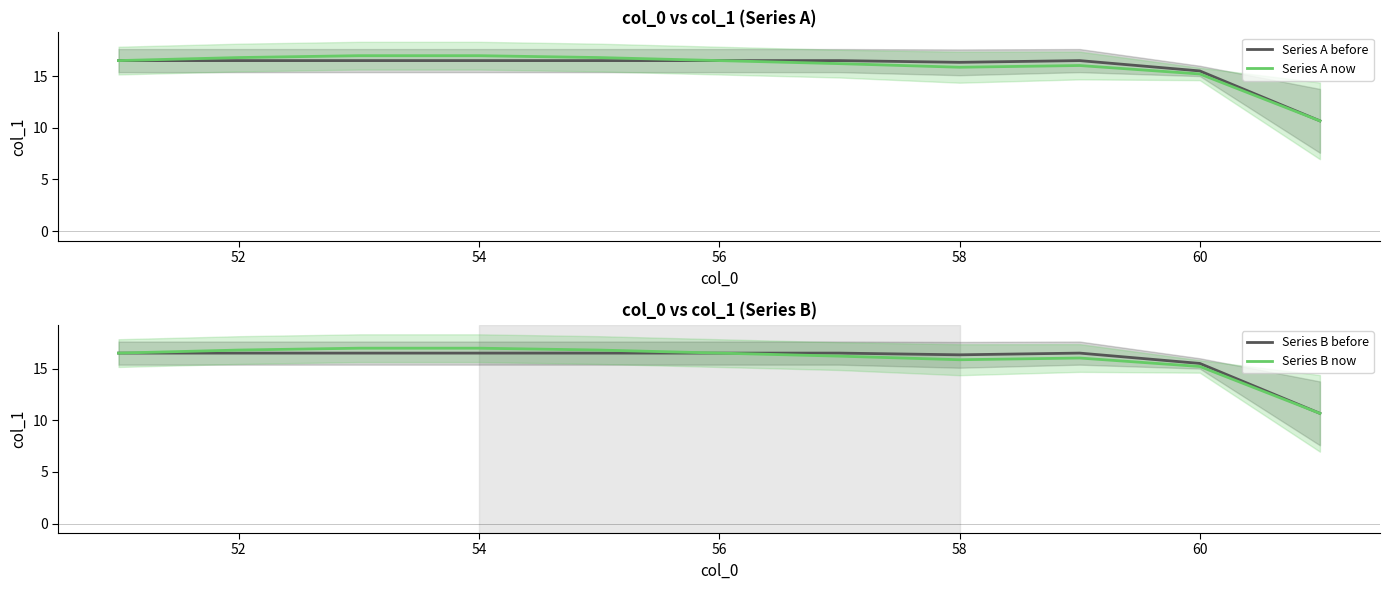

True or false: Series B before and Series A now cross at least once.

False